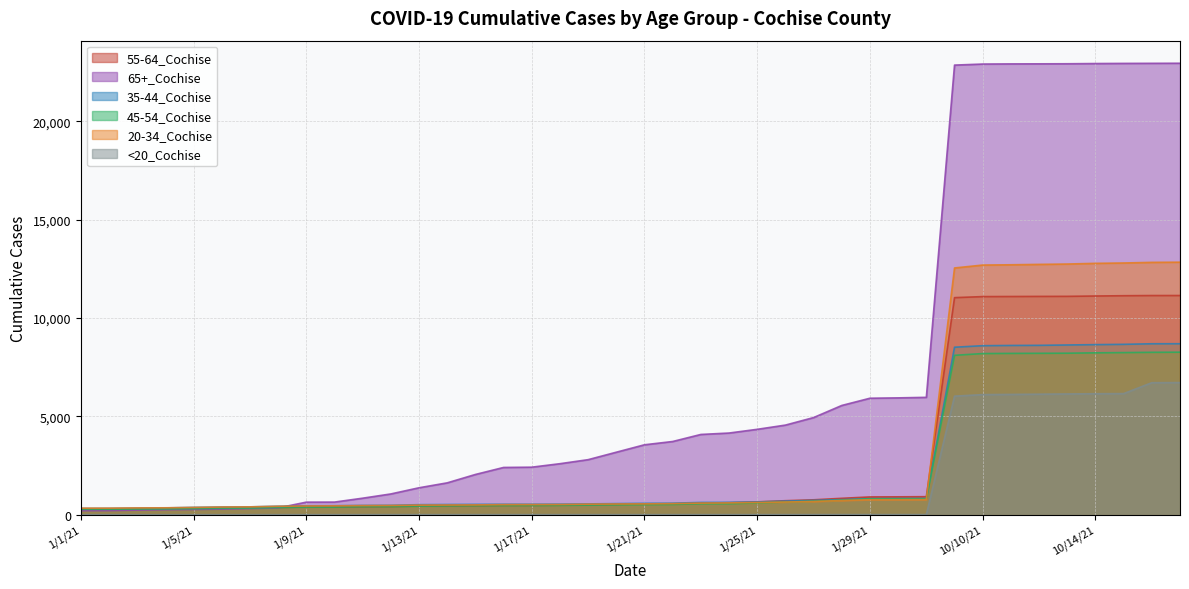

Is the value of 35-44_Cochise at 10/12/21 greater than the value of <20_Cochise at 1/13/21?

Yes